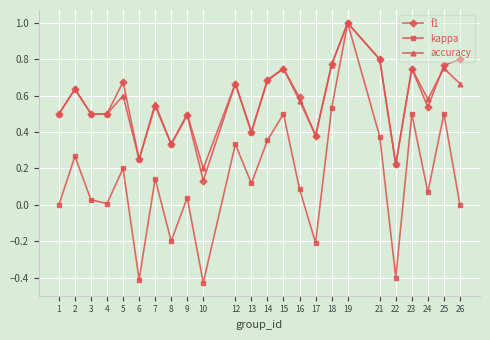

True or false: f1 has more than 2 interior local peaks.

True